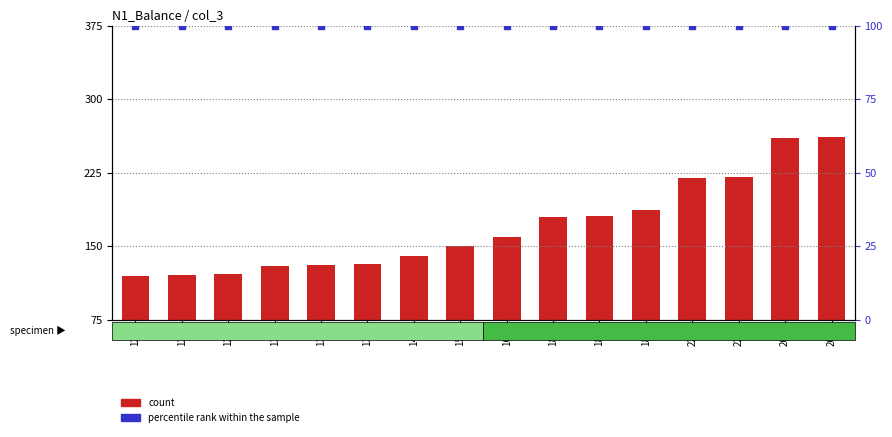

Is the value of count at 180 greater than the value of percentile rank within the sample at 187?

Yes